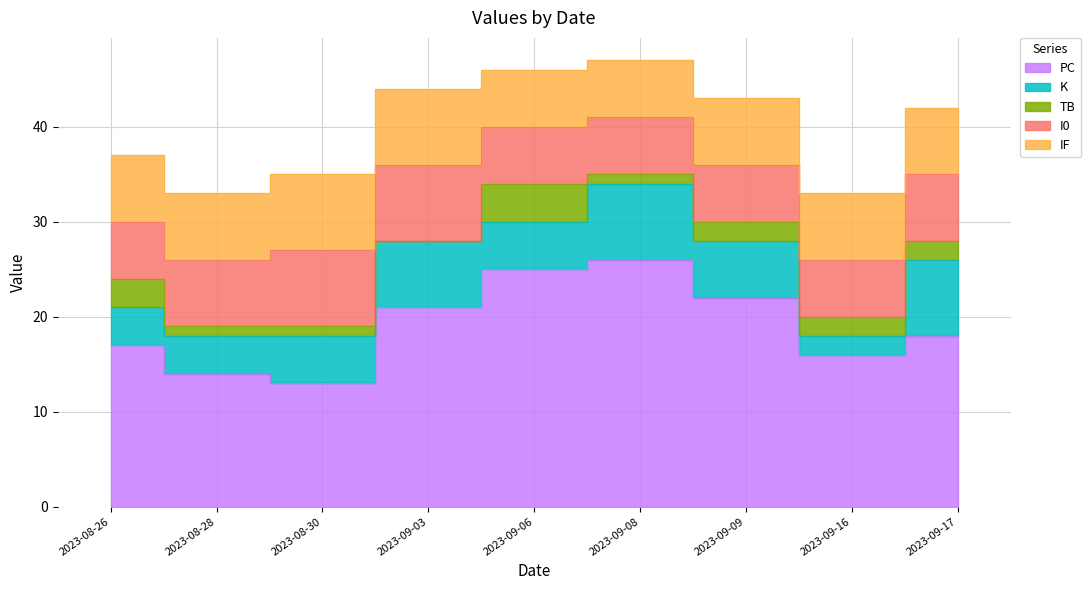

Does the chart have visible grid lines?

Yes